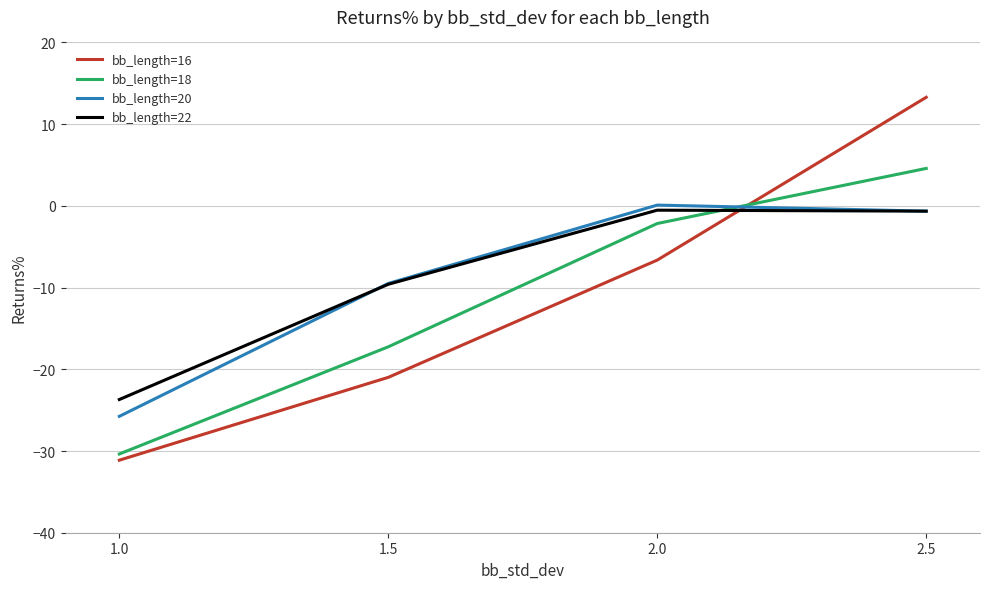

What is the minimum value for bb_length=20?

-25.8